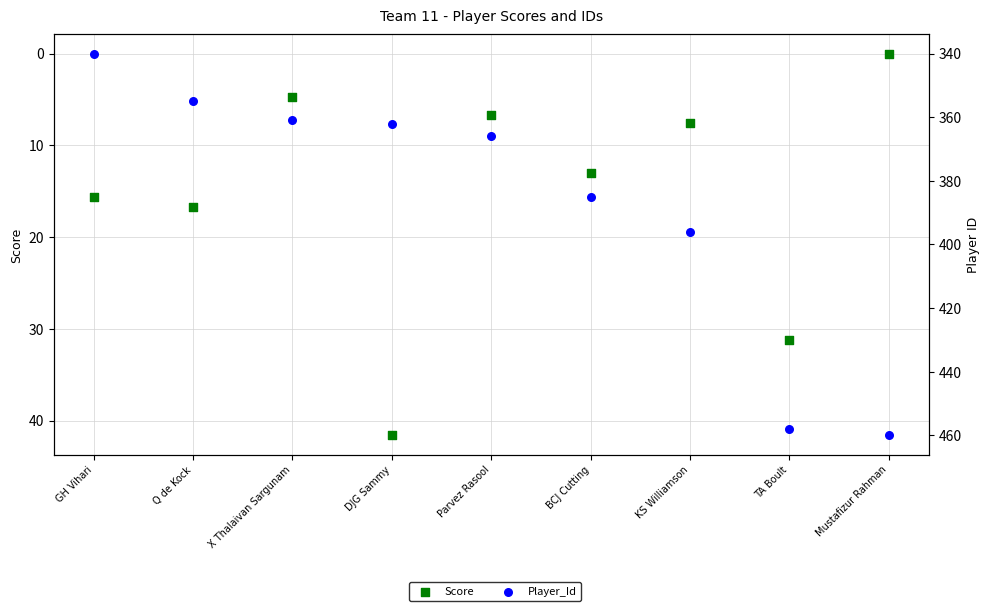

Which series contains the lowest Y value?

Score